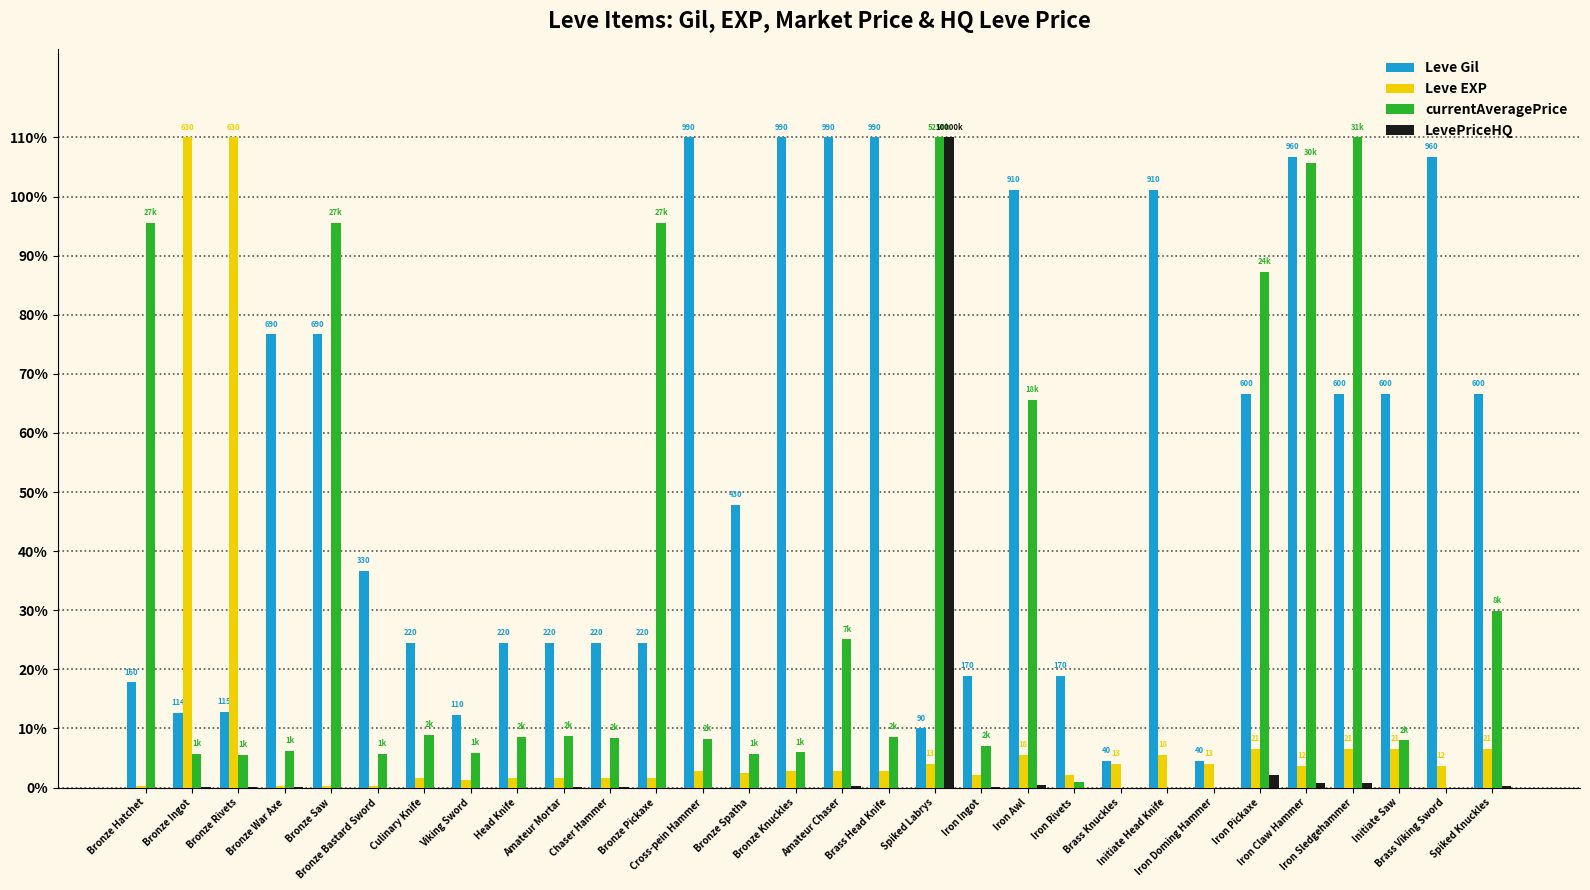

Is it true that Leve Gil equals 4.4 at Cross-pein Hammer?

False